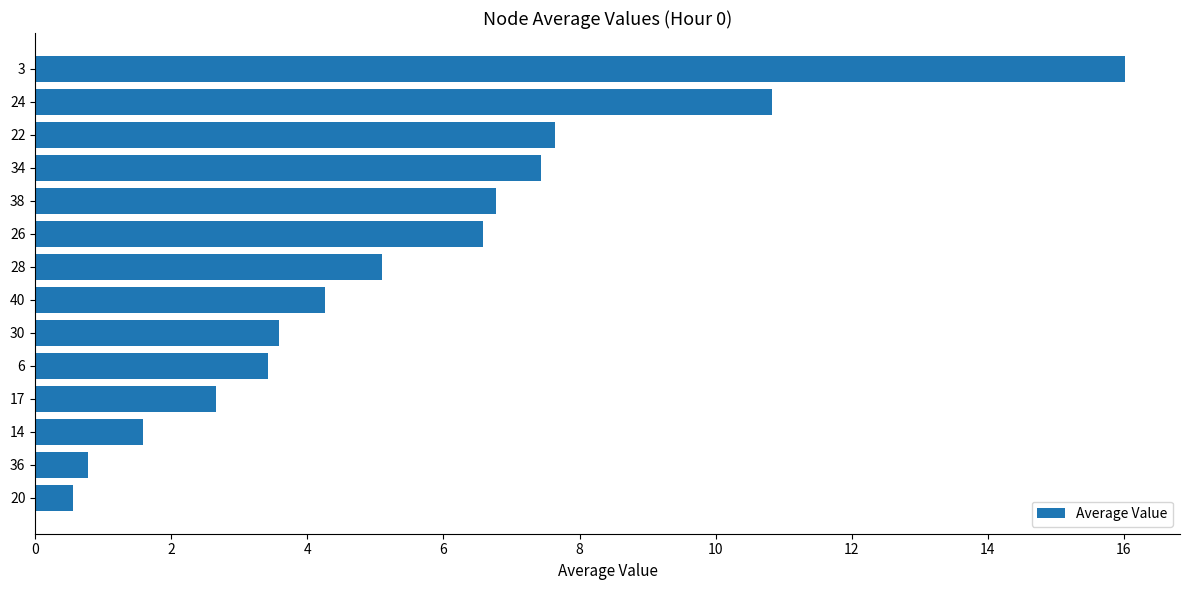

Which has a higher value, 17 or 22?

22